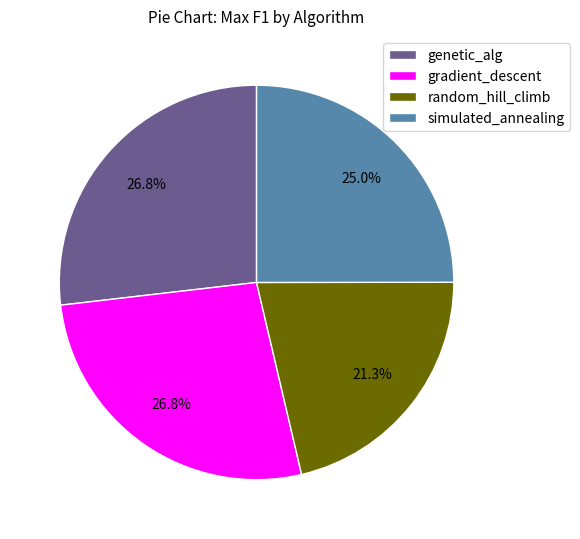

Is there a majority slice in this chart?

No